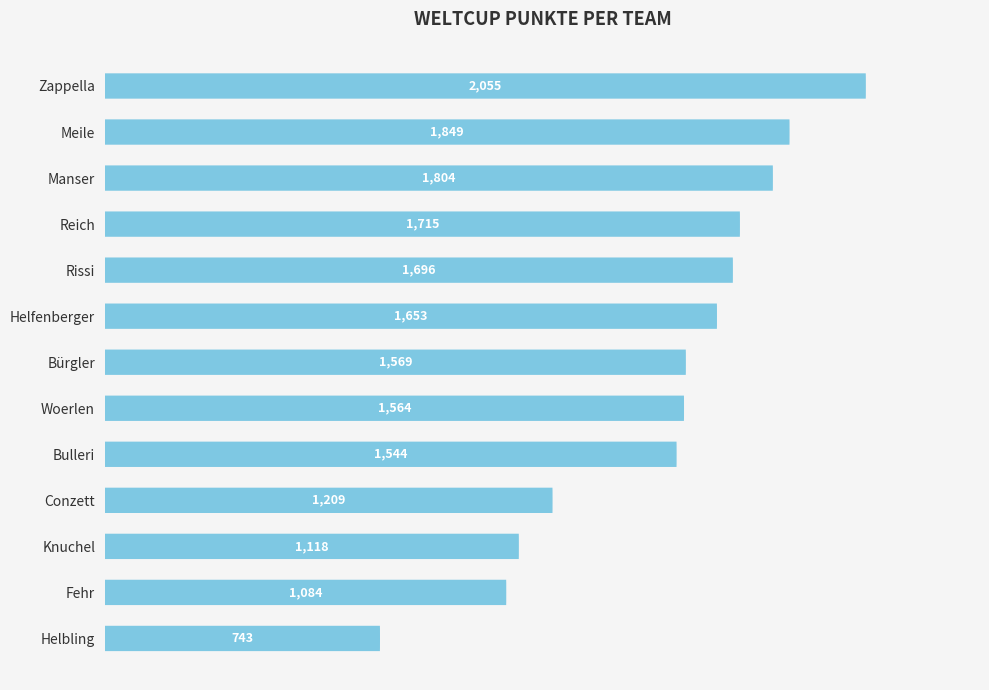

Approximately how many times larger is the value at Conzett compared to Bürgler?

0.8